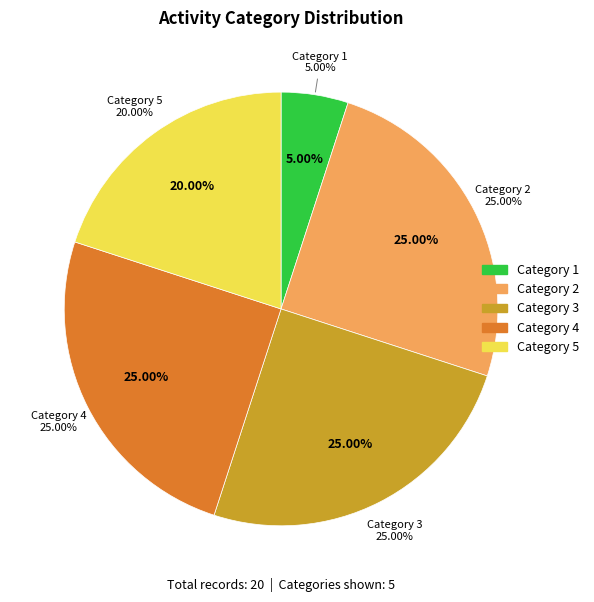

Which has a higher value, 5 or 4?

4